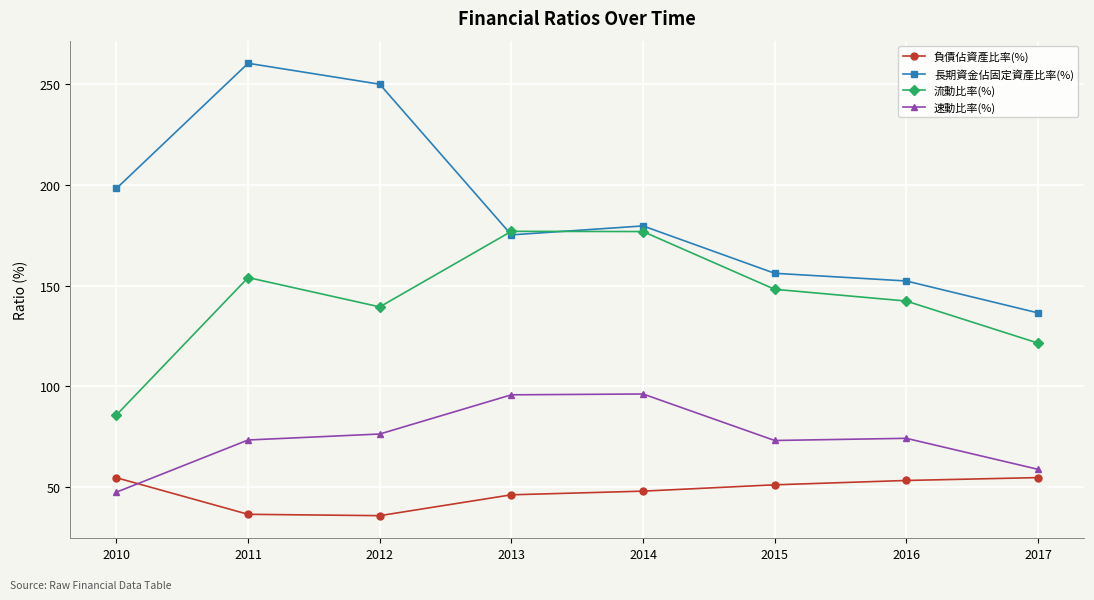

What is the difference between the 流動比率(%) values at 2010 and 2016?

56.5